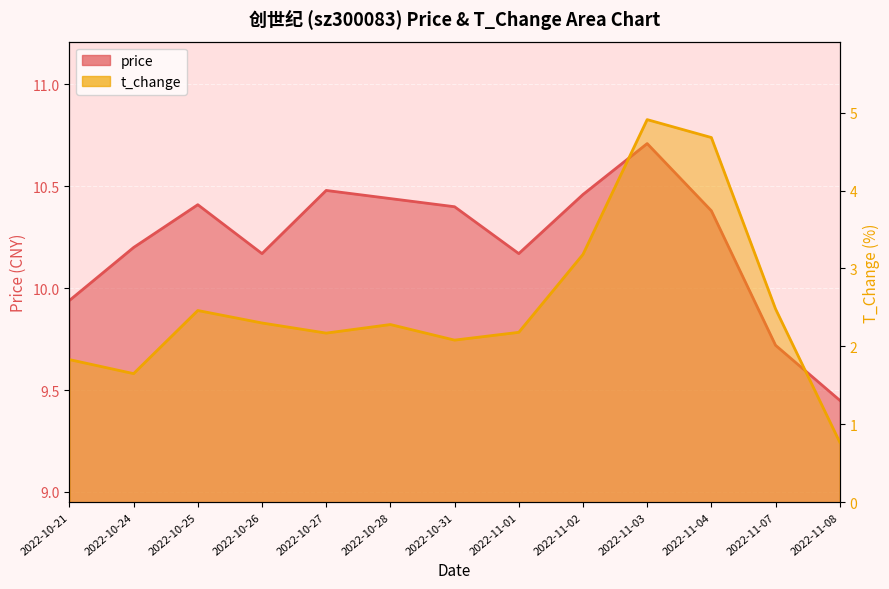

At which label does price reach its peak?

2022-11-03